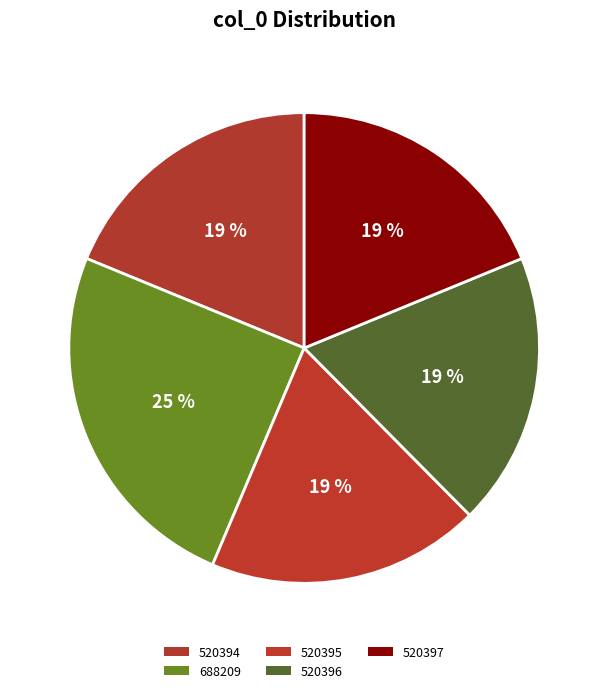

To the nearest percent, what portion does 520394 represent?

19%